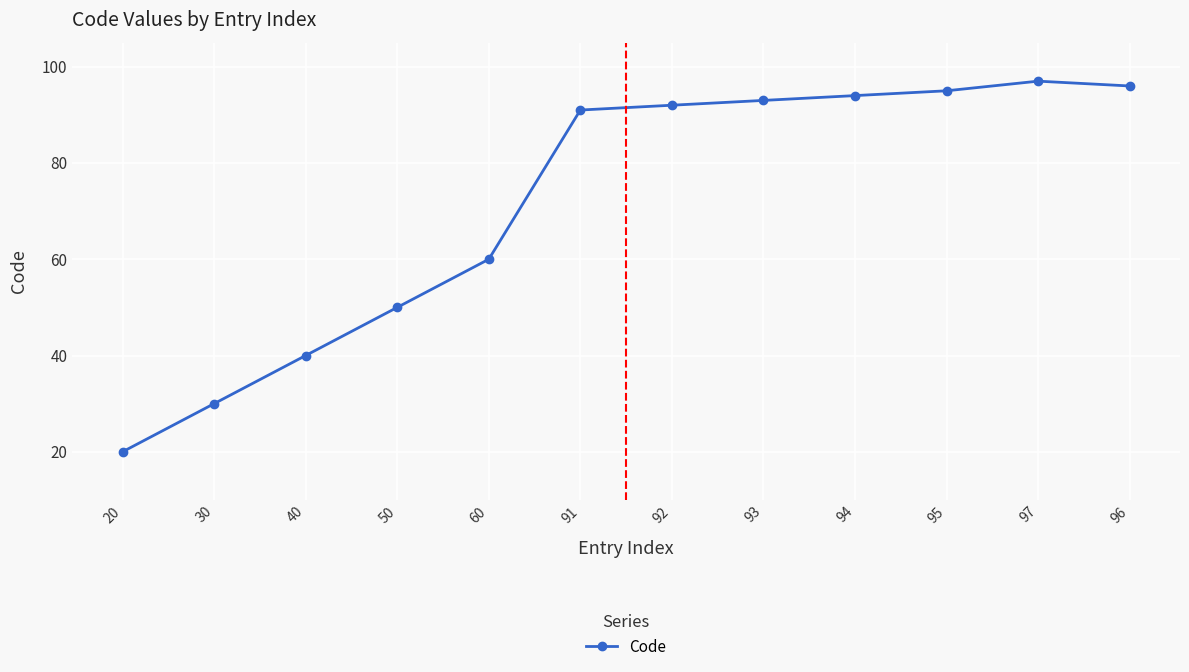

What is the sum of all values?

858